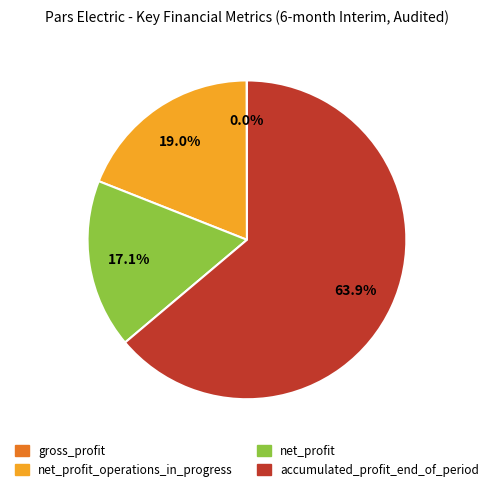

To the nearest percent, what is the difference between the largest and smallest slice percentages?

64%